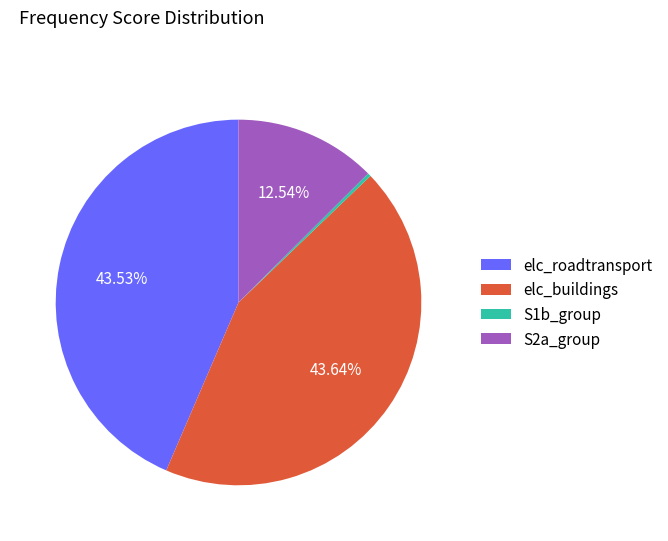

Is the sum of S2a_group and S1b_group greater than half?

No